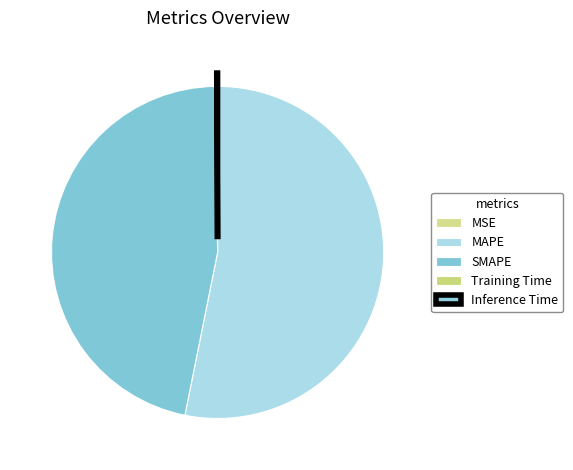

Which category has the smallest portion of the pie?

MSE